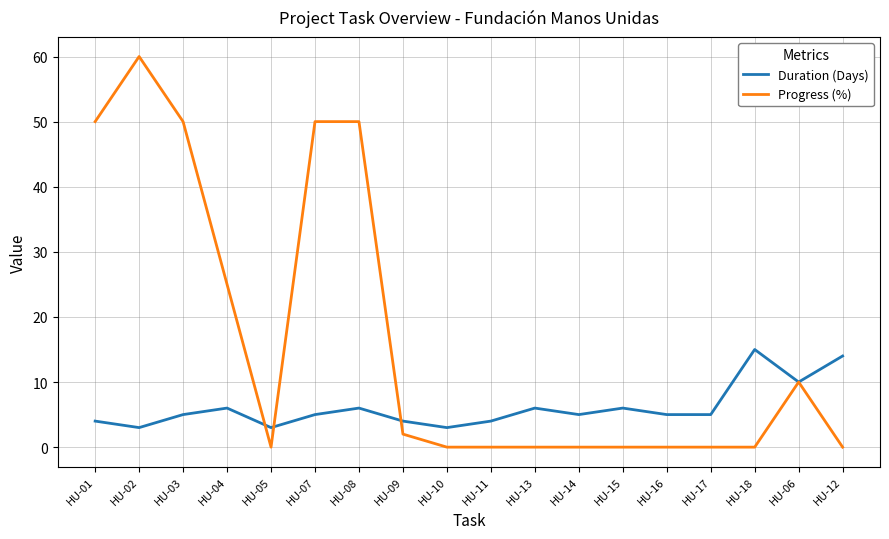

At HU-16, list the series in order from smallest to largest.

Progress (%), Duration (Days)